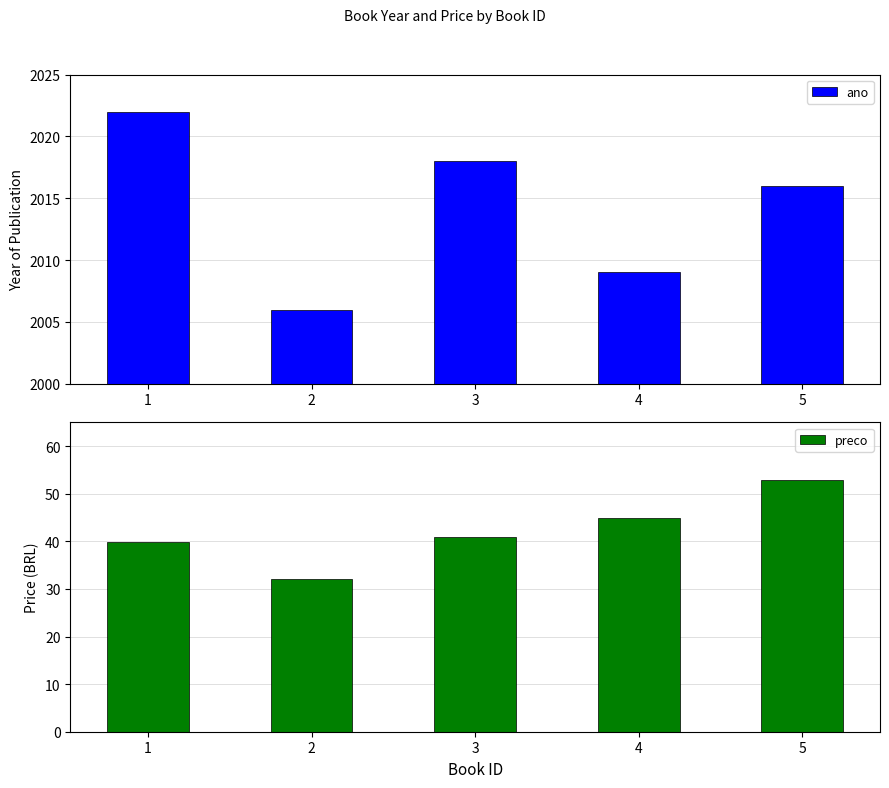

What is the value of the ano bar at the 1st from the left?

2022